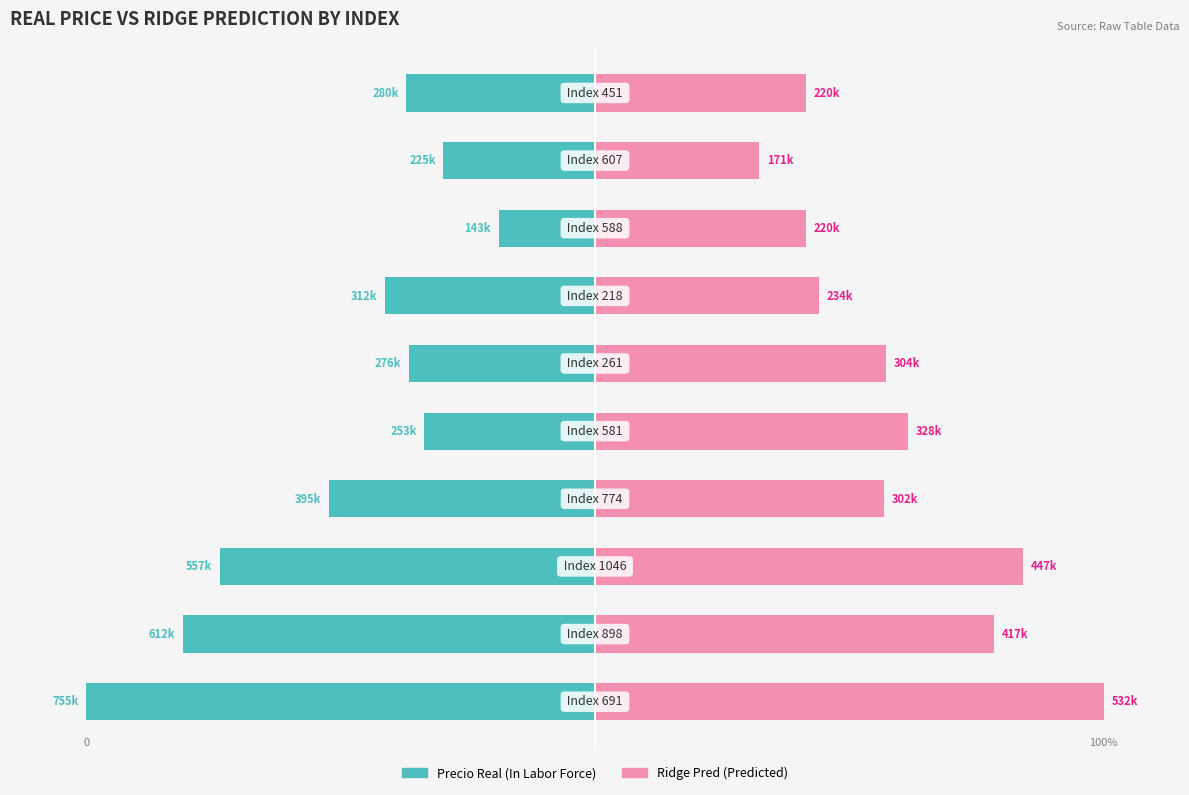

How many data points in Precio Real (In Labor Force) are less than -37?

6